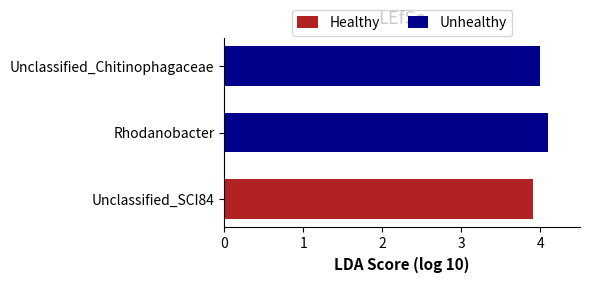

How many values in the Unhealthy series exceed 4?

1